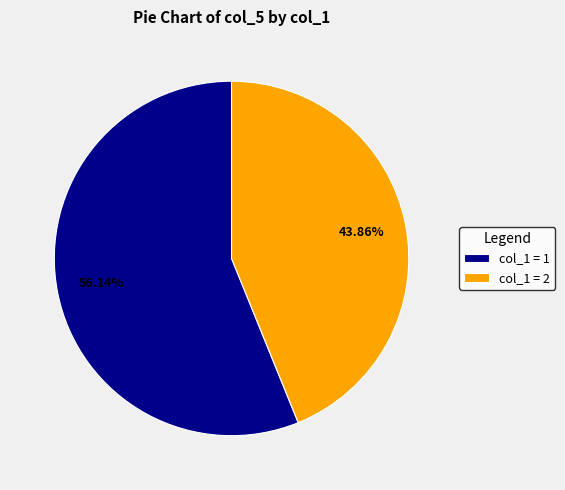

Do col_1 = 1 and col_1 = 2 together represent more than half of the pie?

Yes